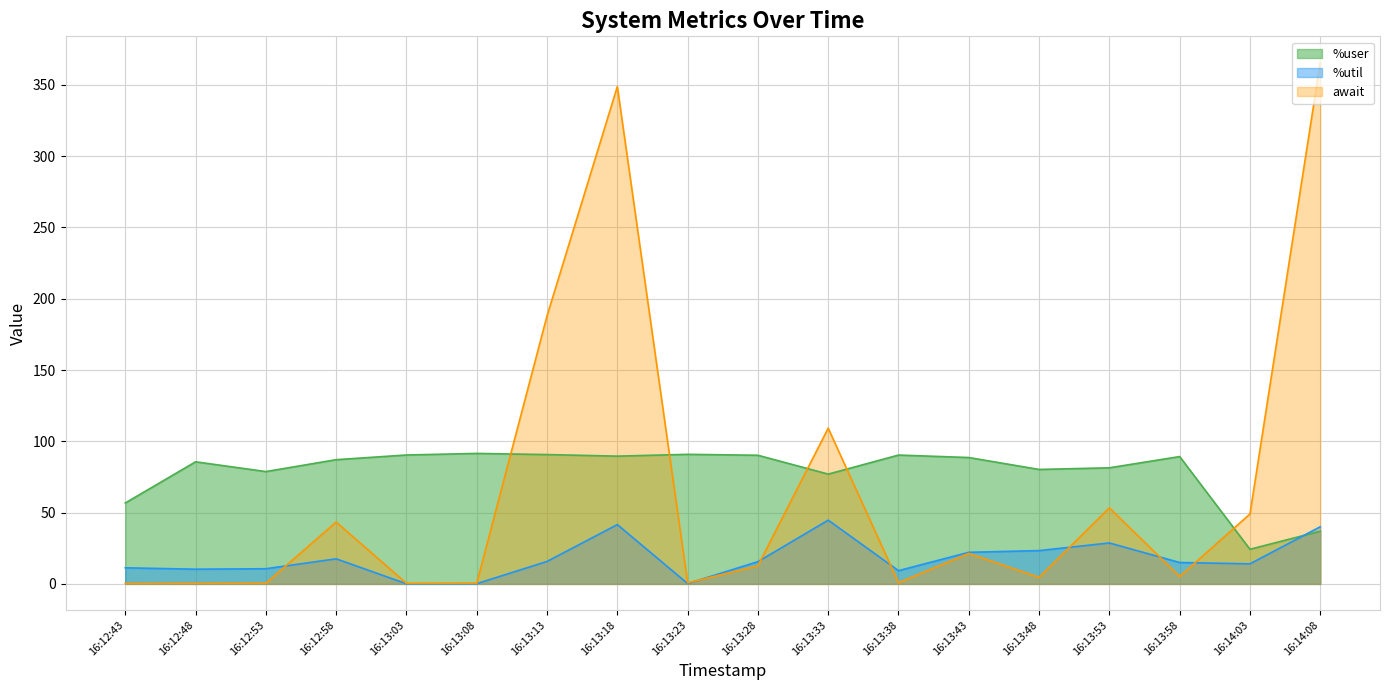

What is the sum of all %util values?

320.7